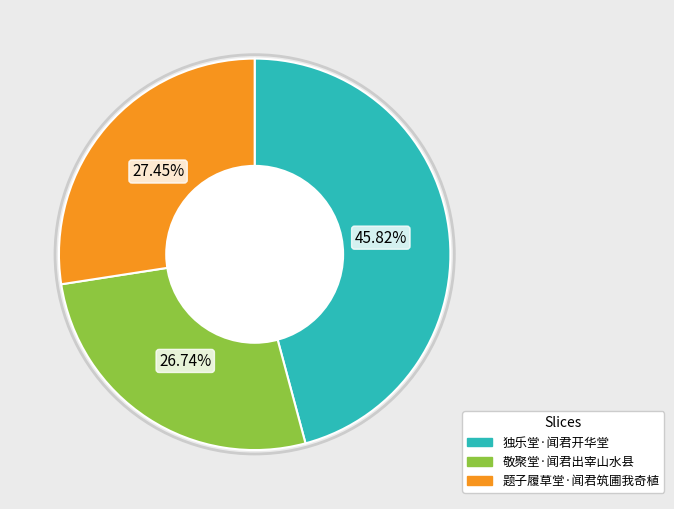

Rank the categories by value from lowest to highest.

敬聚堂·闻君出宰山水县, 题子履草堂·闻君筑圃我奇植, 独乐堂·闻君开华堂